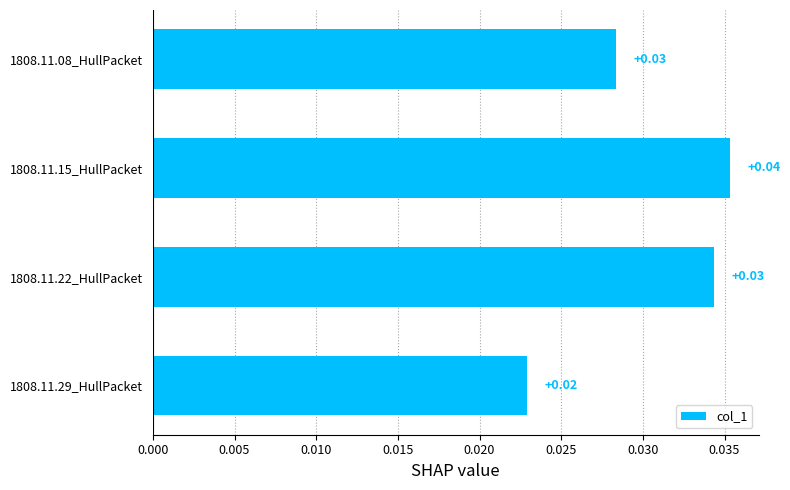

Which has a higher value, 1808.11.29_HullPacket or 1808.11.22_HullPacket?

1808.11.22_HullPacket